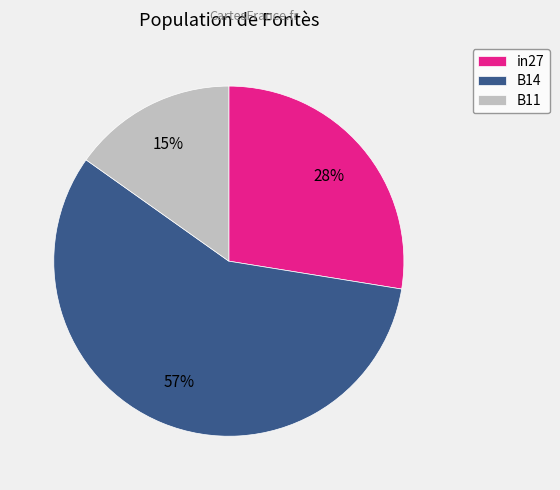

How many segments does this pie chart have?

3